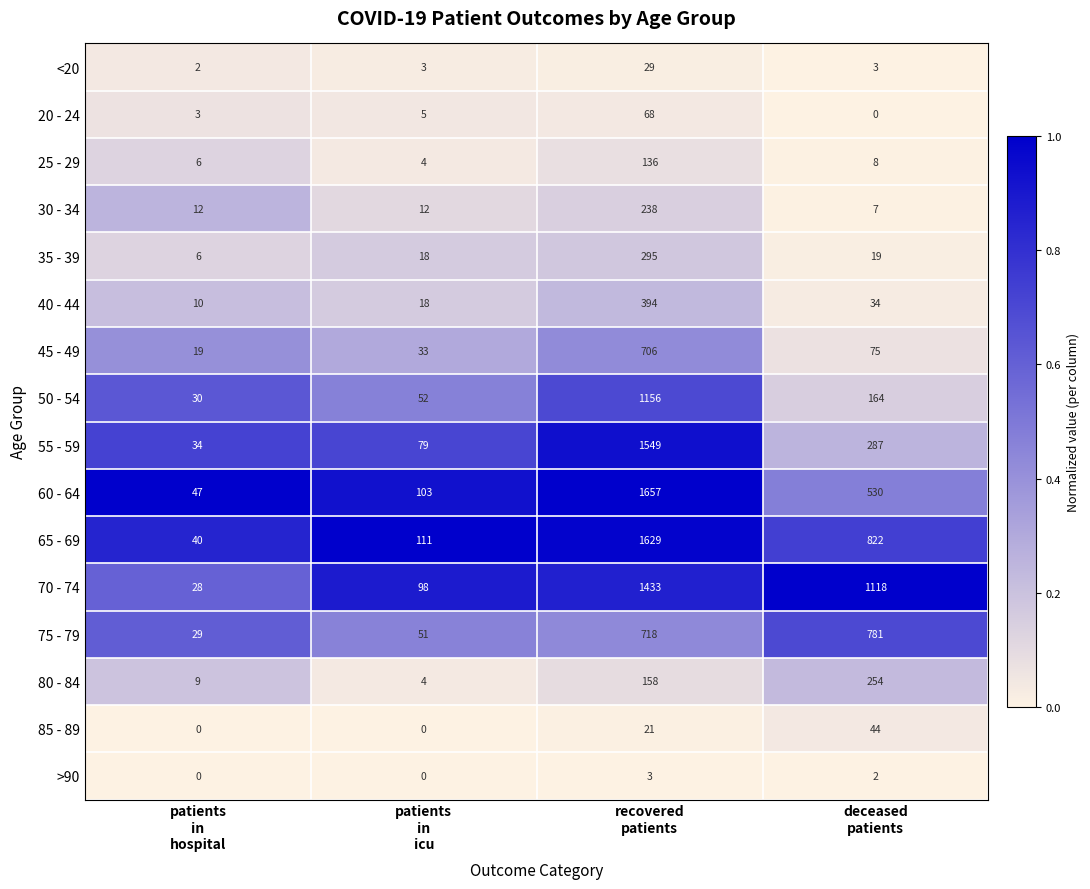

What is the maximum value shown in the chart?

1657